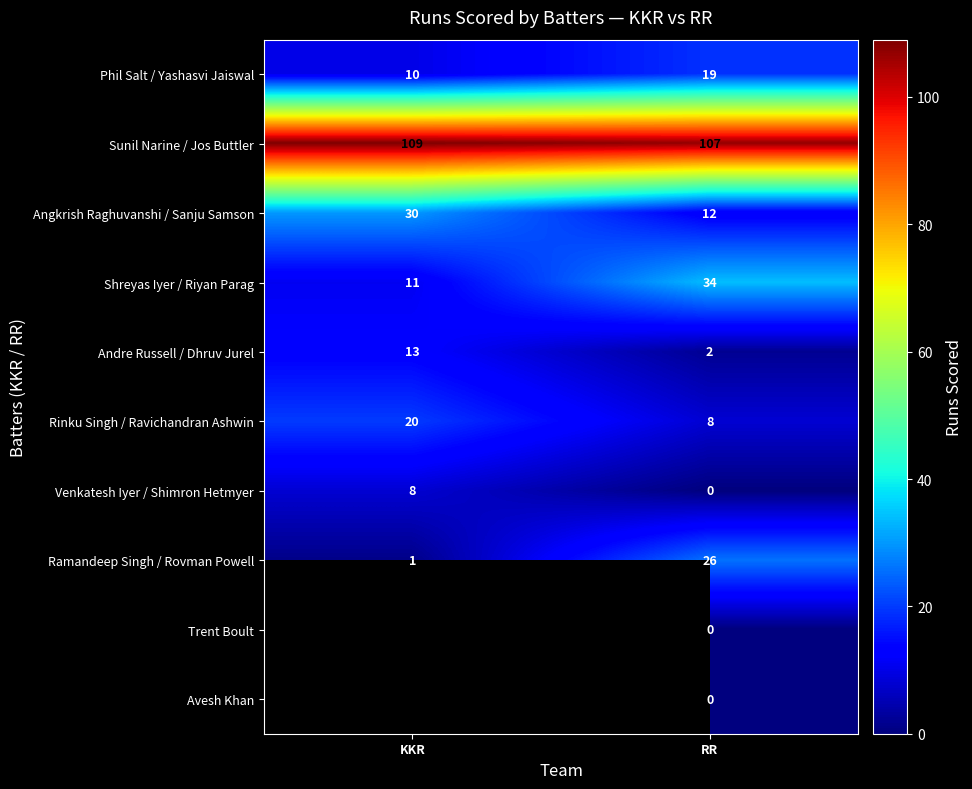

What is the difference between the Venkatesh Iyer / Shimron Hetmyer values at KKR and RR?

8